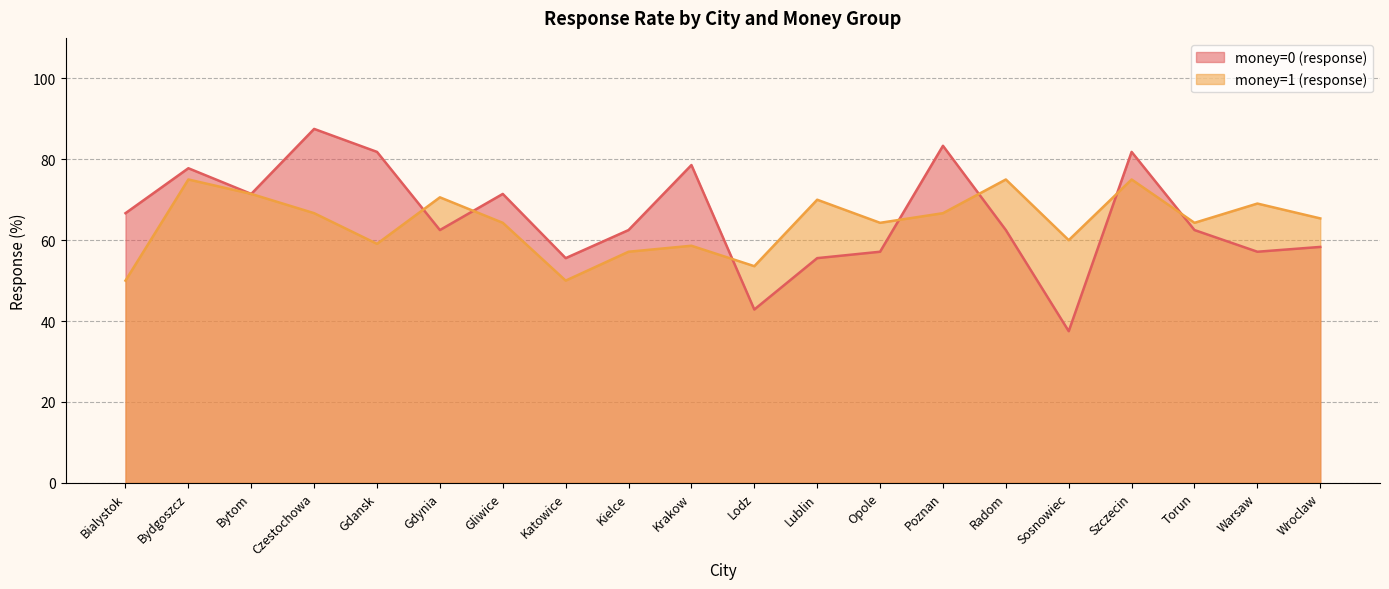

What is the value of the money=0 (response) point at the 19th from the left?

57.1